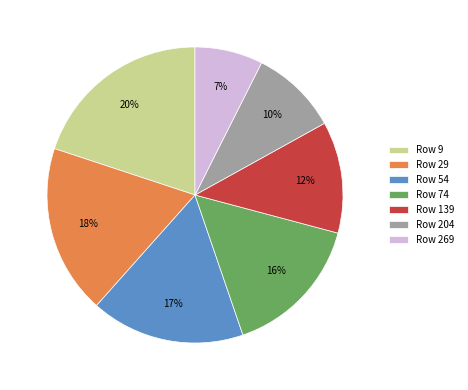

Between Row 29 and Row 54, which is larger?

Row 29